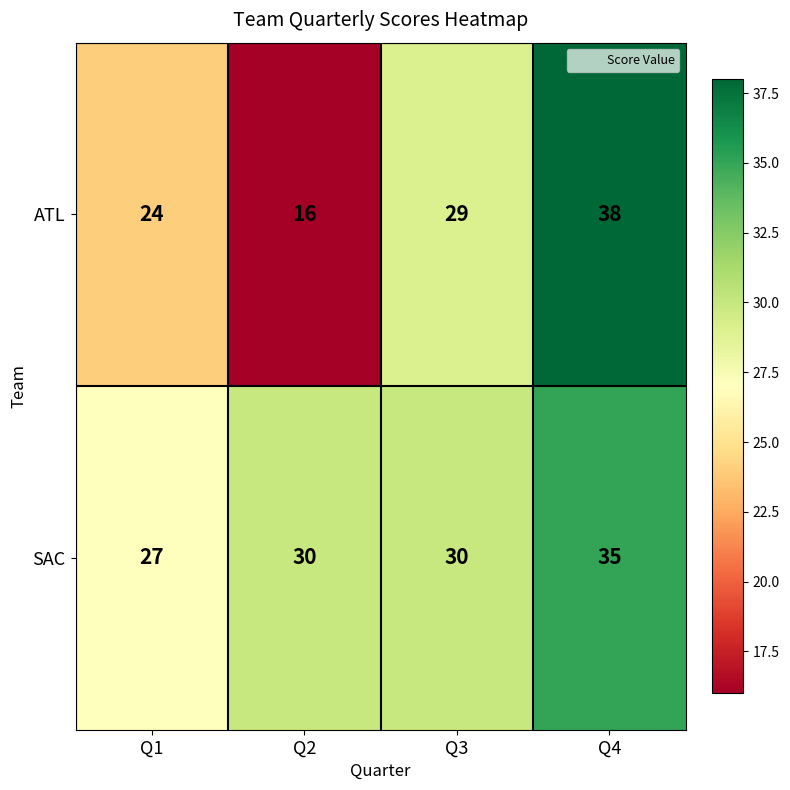

Which category has the highest value in the SAC series?

Q4